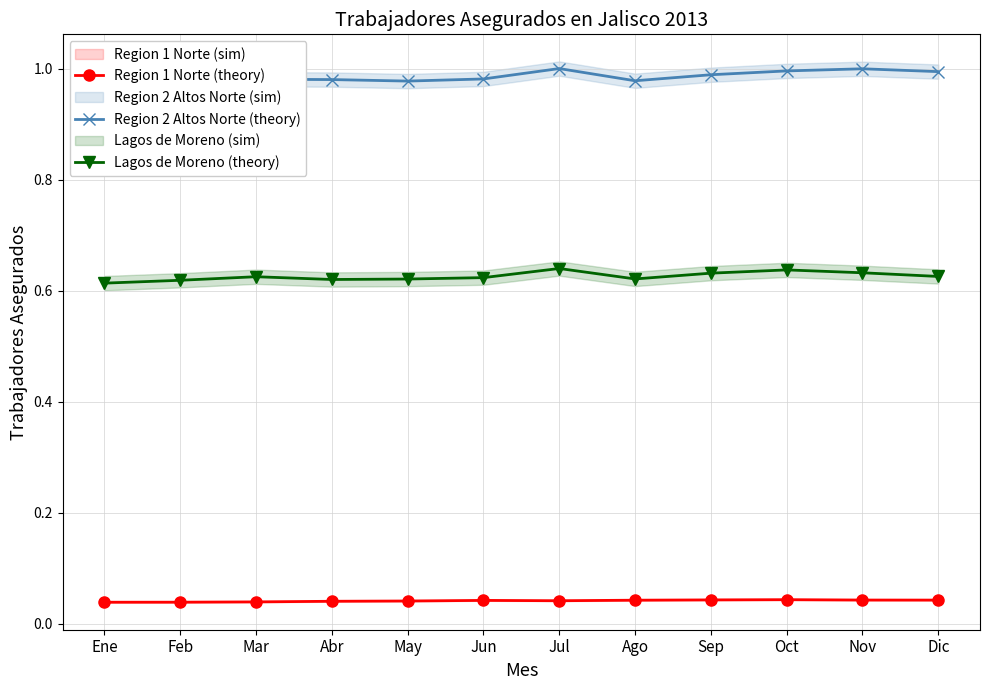

What is the average value of the Region 2 Altos Norte (theory) series?

1.0